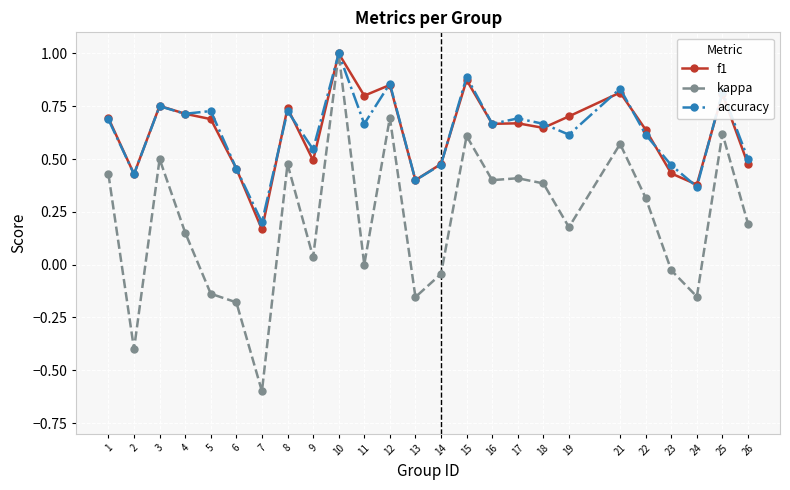

Which category has the lowest value across all series?

7